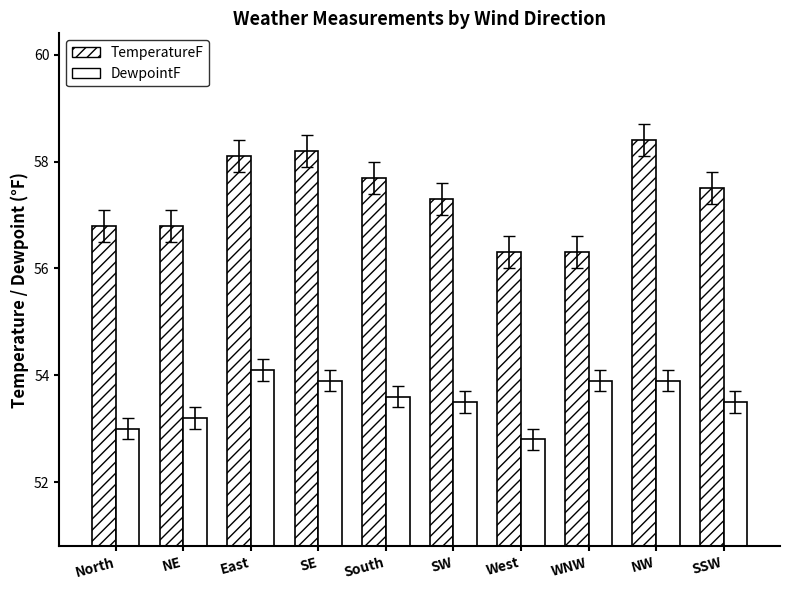

What is the maximum value for TemperatureF?

58.4